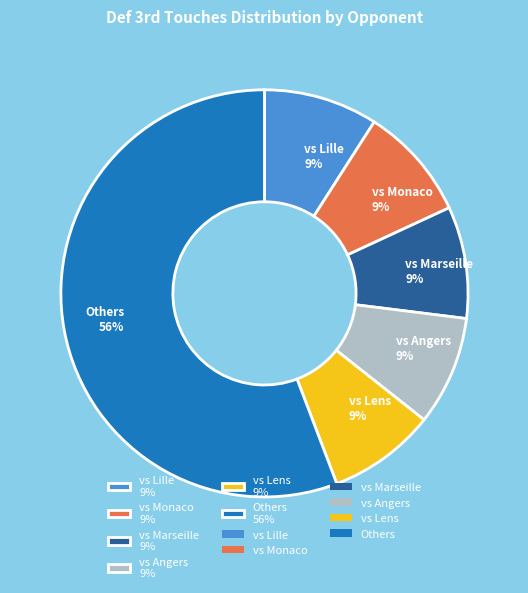

How many segments does this pie chart have?

6